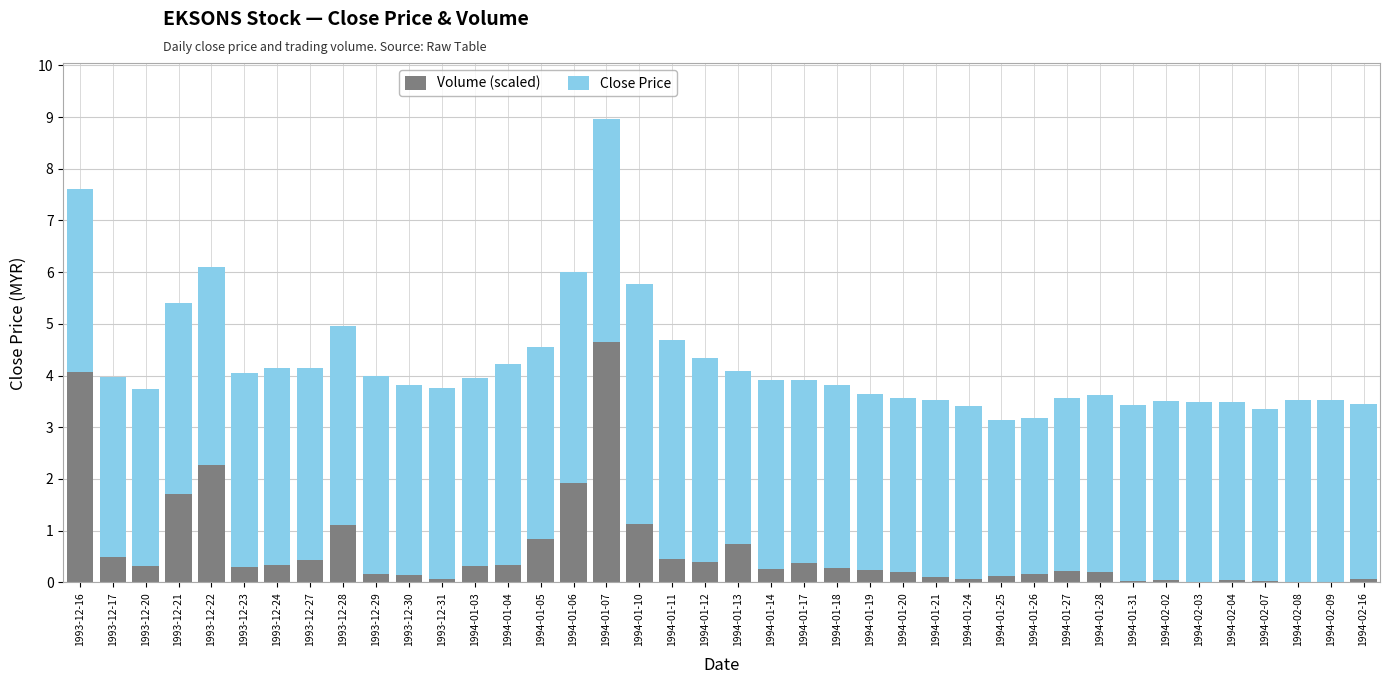

The Volume (scaled) series shows 0.4 at 1993-12-27. True or false?

True